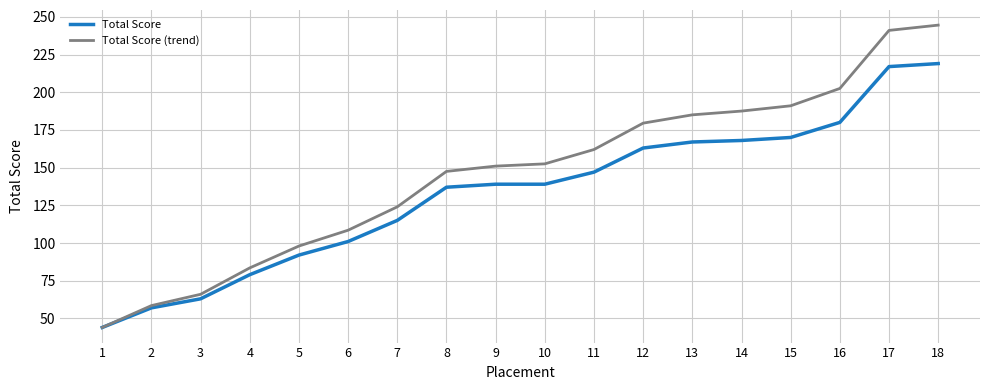

What value does the Total Score (trend) series have at 5?

98.0